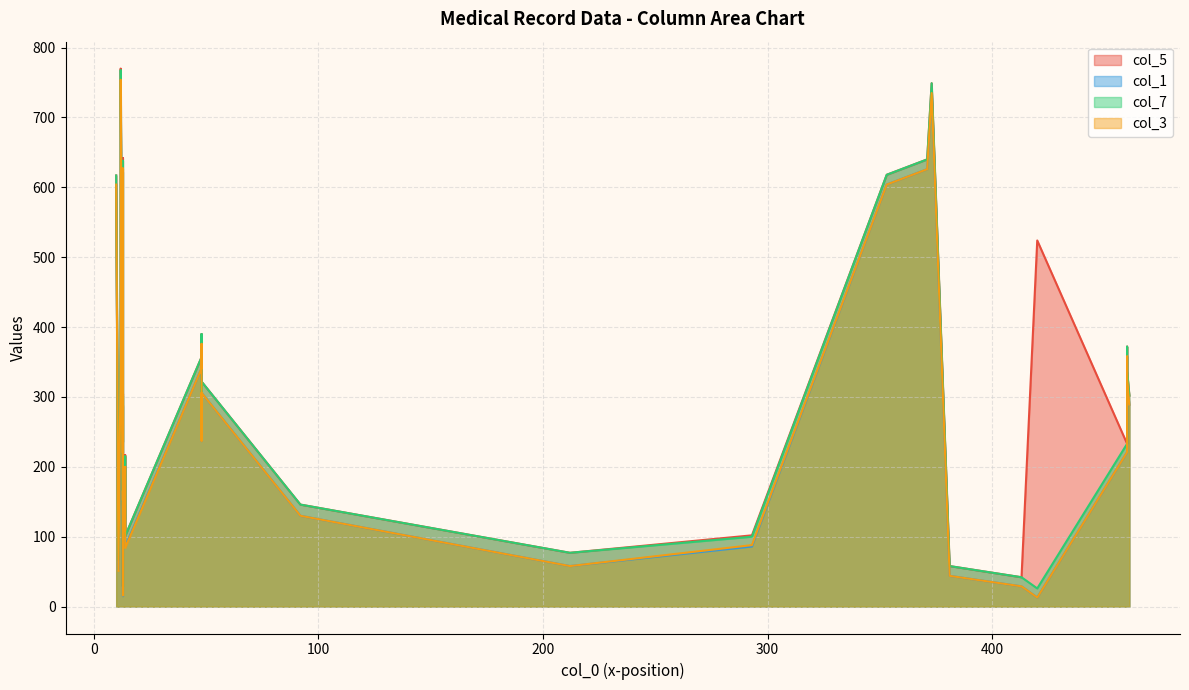

Rank the series at 9 from highest to lowest value.

col_5, col_7, col_1, col_3